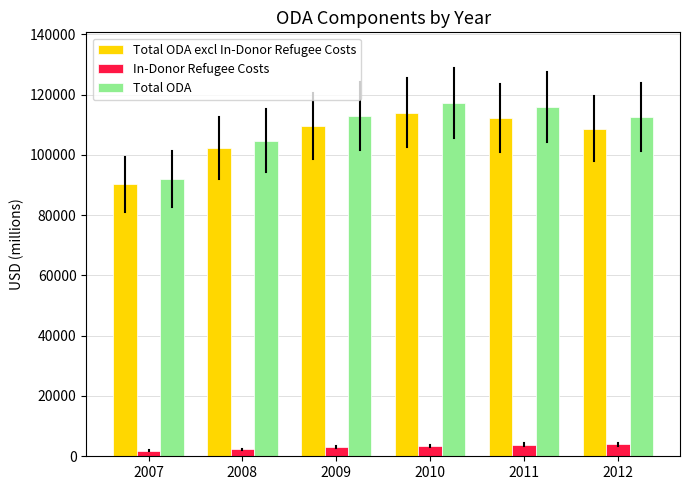

What is the value of the Total ODA bar at the 4th from the left?

117190.6